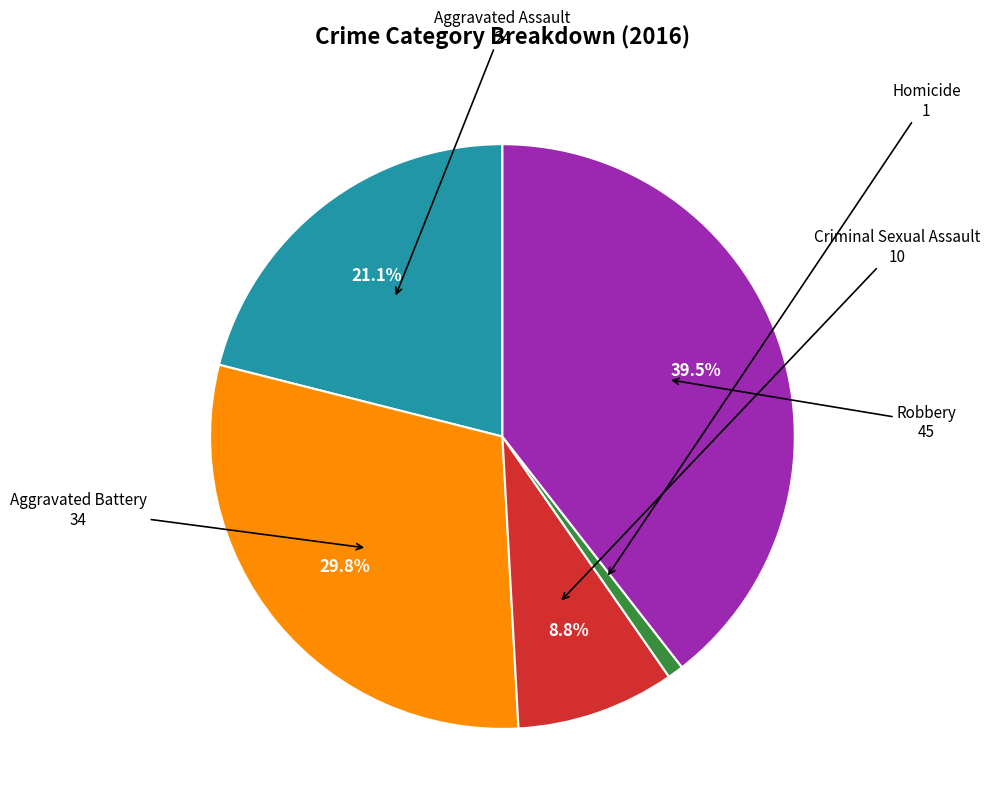

How many segments does this pie chart have?

5